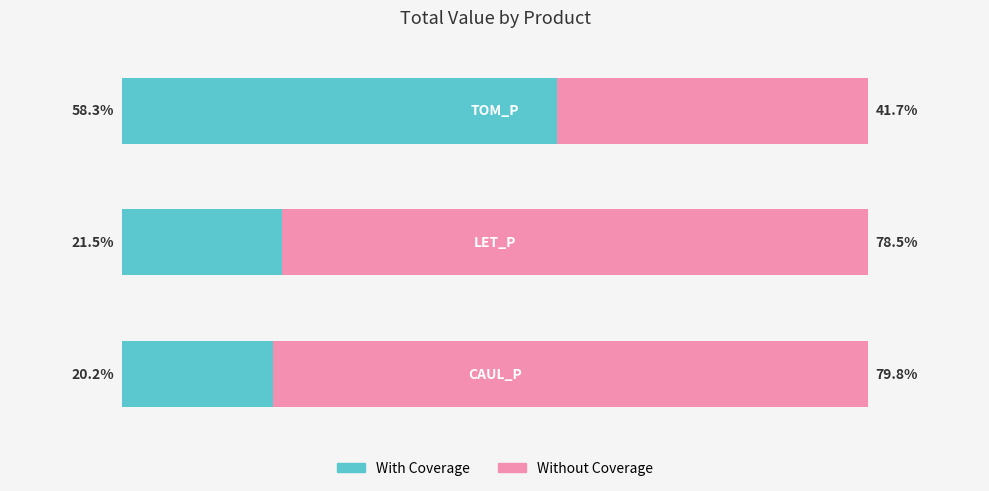

How many distinct data groups are displayed?

2